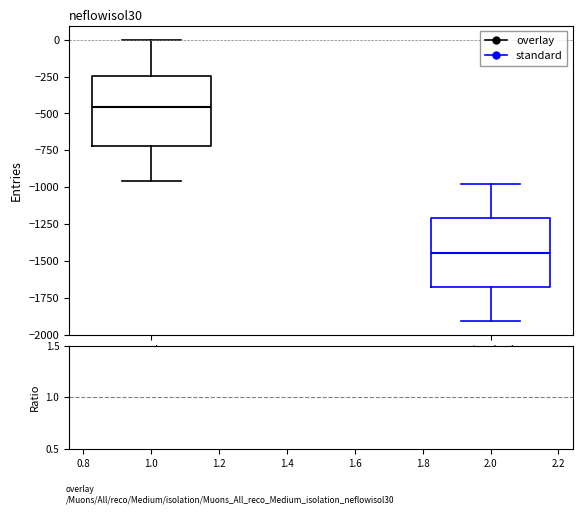

Where does the median line of the box for overlay sit on the y-axis? The values are not printed on the chart, so give them approximately, as read against the axis.

-450